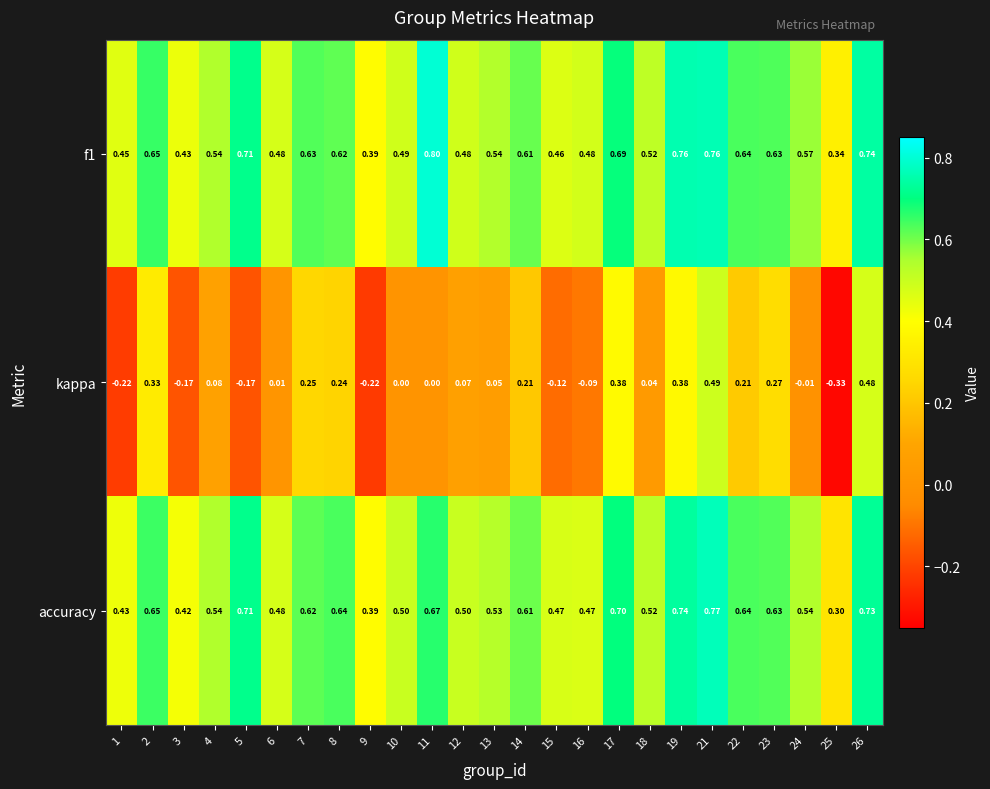

Which series changed the most between 2 and 7?

kappa